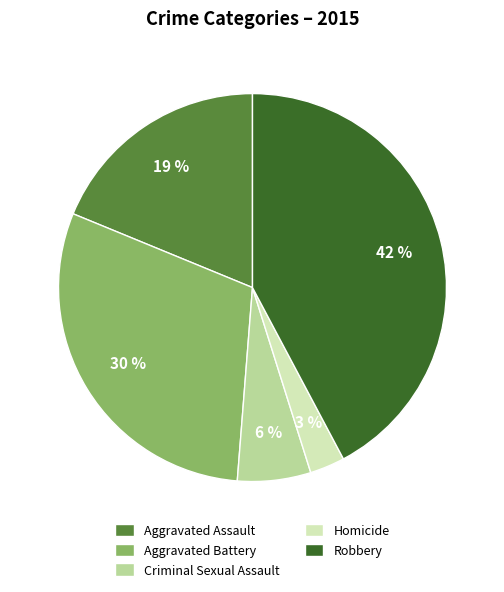

Is it true that Homicide is 3% of the pie?

True